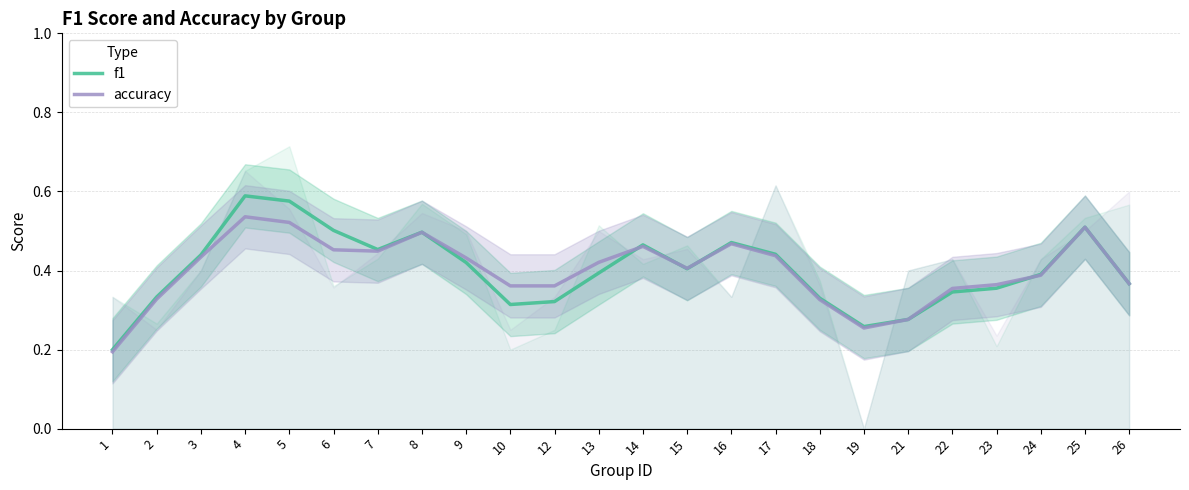

At which label is accuracy closest to 0?

1